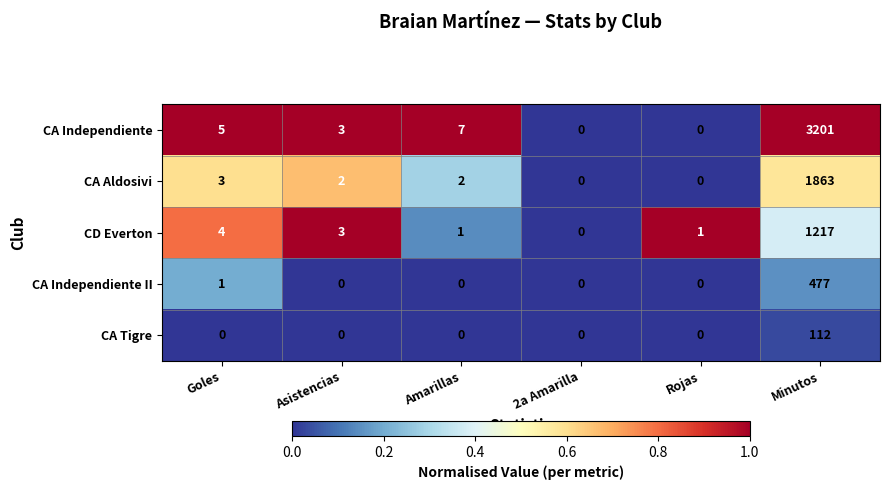

Which series has the widest spread of values?

CA Independiente